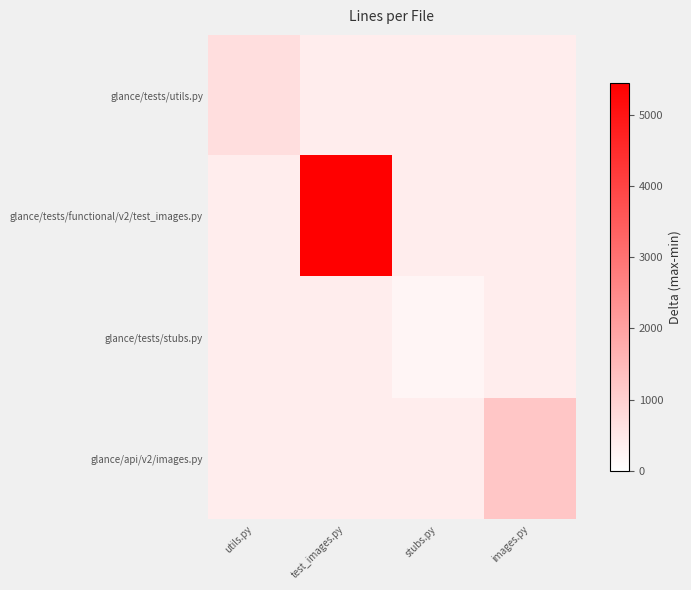

Reading left to right, transcribe all the data shown in this chart.

glance/tests/utils.py: utils.py=715	test_images.py=400	stubs.py=400	images.py=400
glance/tests/functional/v2/test_images.py: utils.py=400	test_images.py=5441	stubs.py=400	images.py=400
glance/tests/stubs.py: utils.py=400	test_images.py=400	stubs.py=218	images.py=400
glance/api/v2/images.py: utils.py=400	test_images.py=400	stubs.py=400	images.py=1225